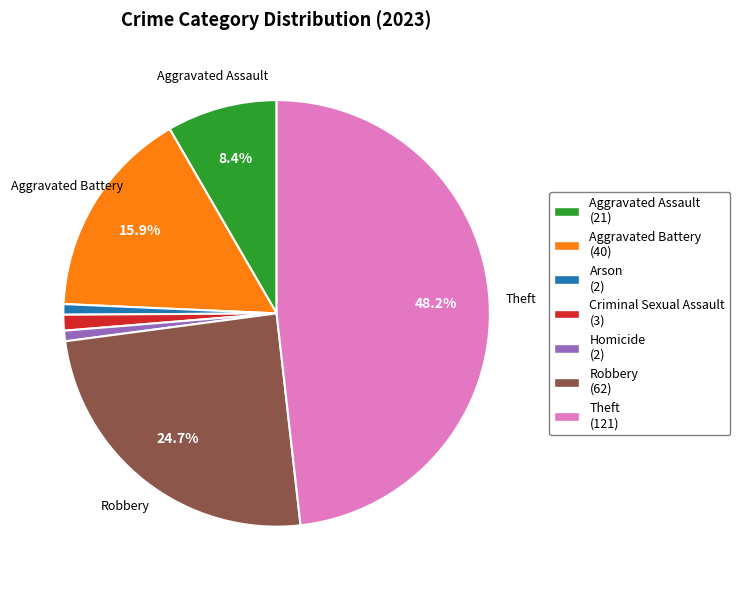

Is there any slice that represents more than half of the pie?

No